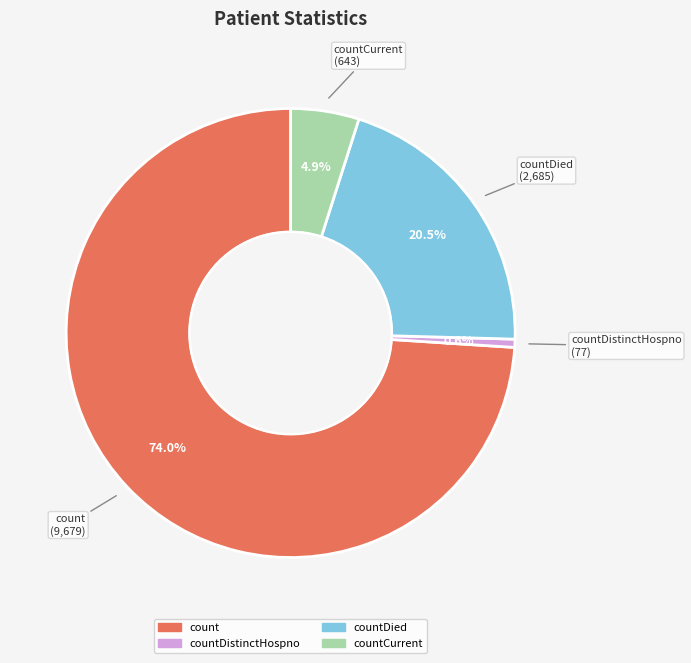

Does any single category account for the majority?

Yes